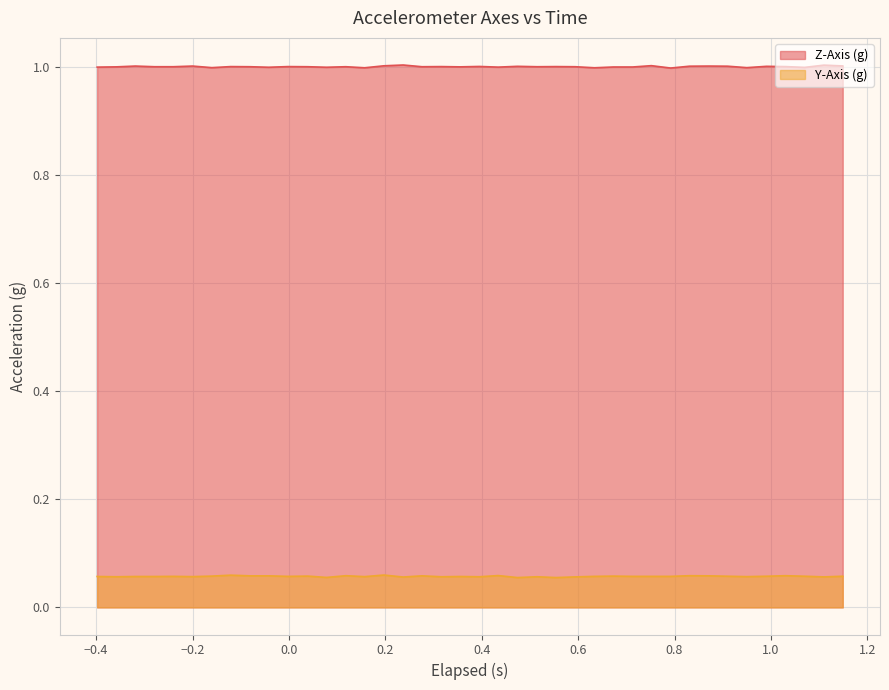

Rank the series by their maximum value, from lowest to highest.

Y-Axis (g), Z-Axis (g)